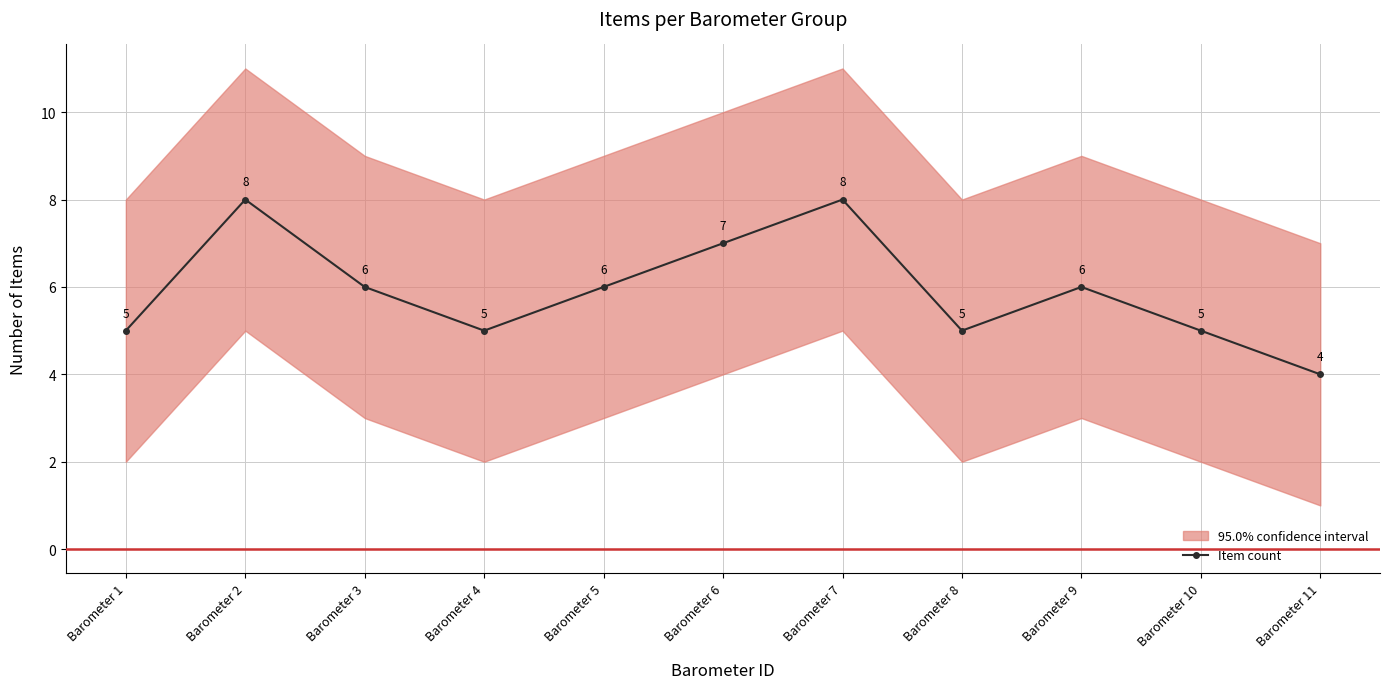

How many points are higher than both their immediate neighbors (excluding endpoints)?

3